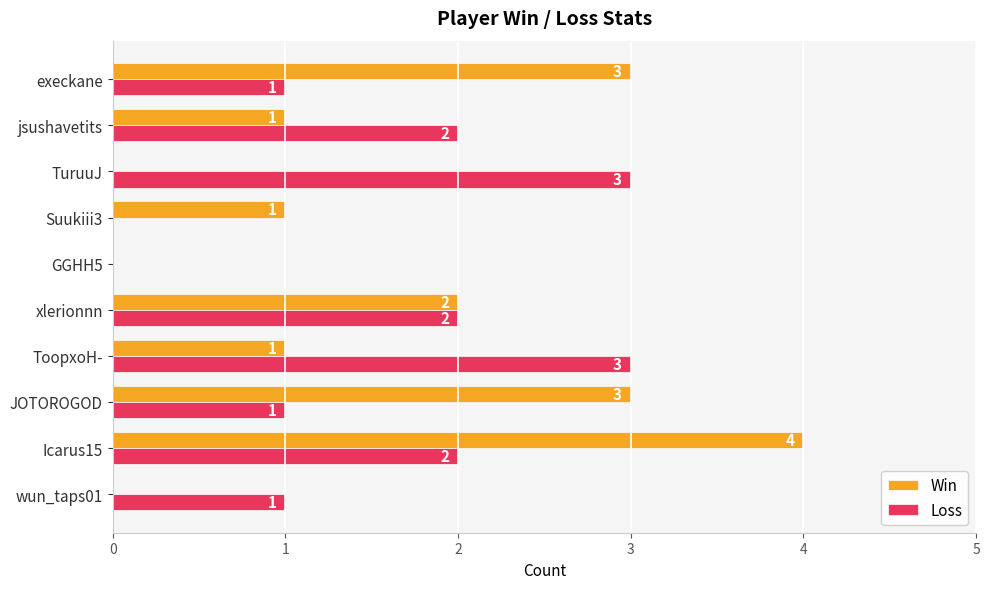

At which label is Win closest to 2?

xlerionnn